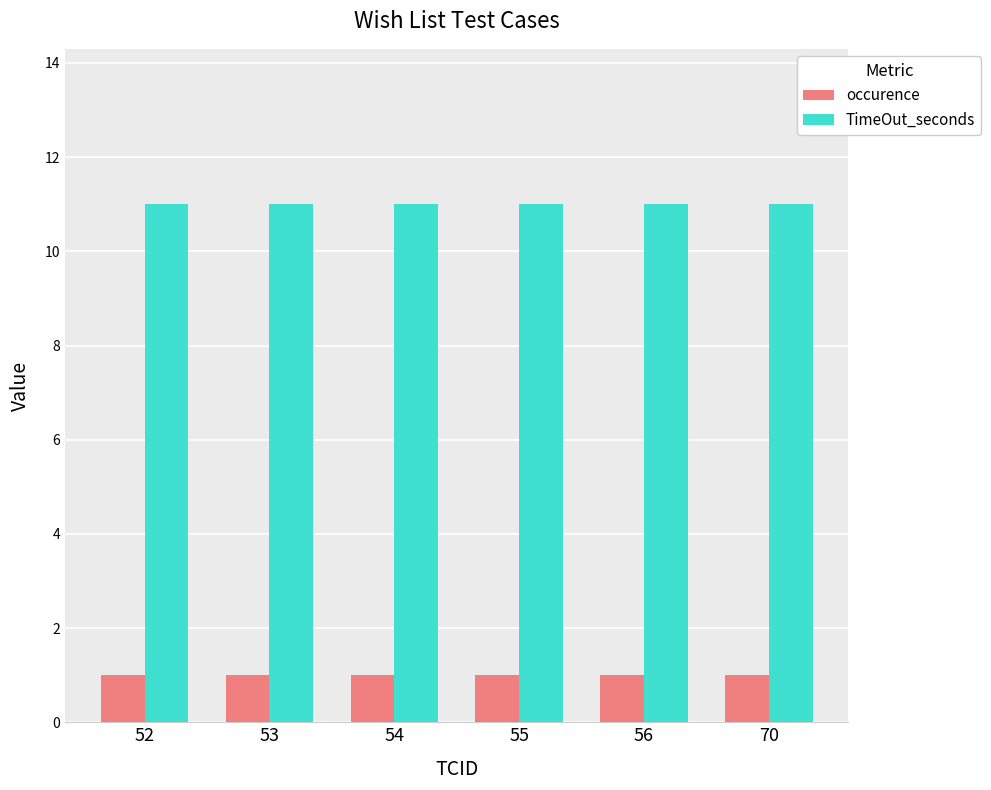

What is the highest value of the TimeOut_seconds series?

11